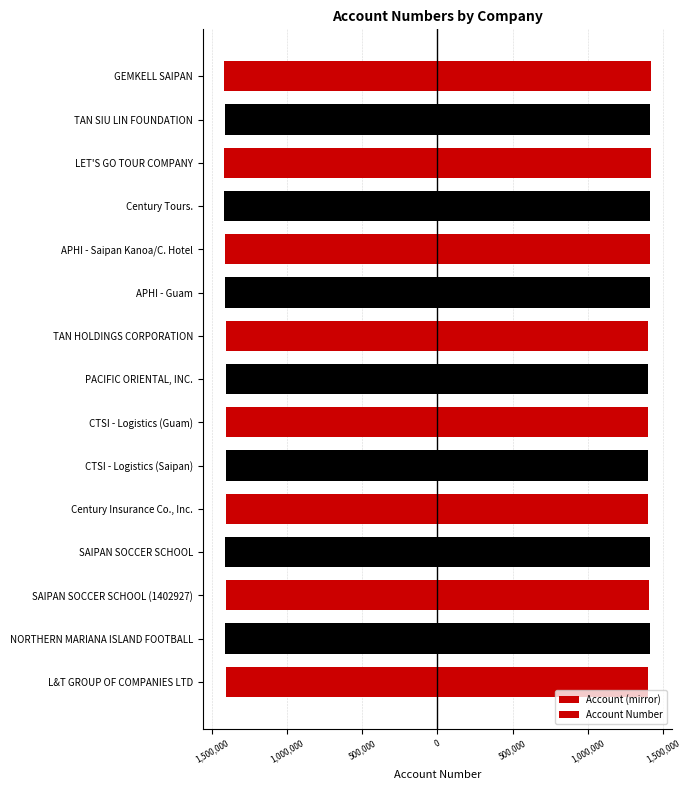

Which series has the largest range (max minus min)?

Account (mirror)